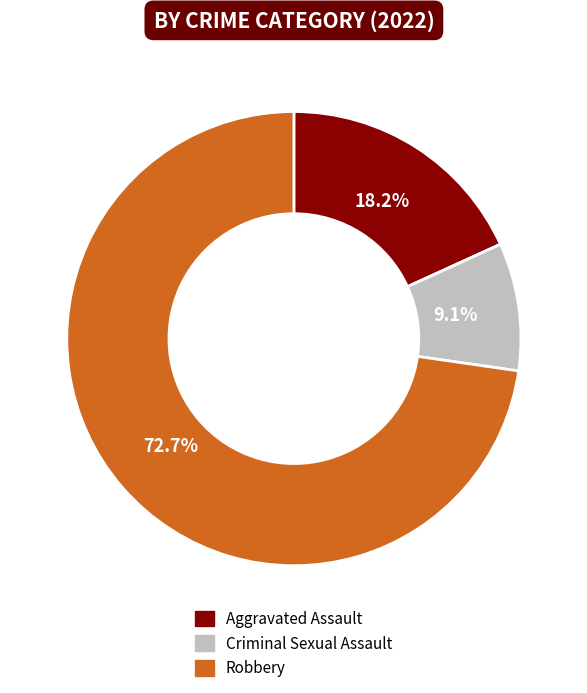

Is there a majority slice in this chart?

Yes